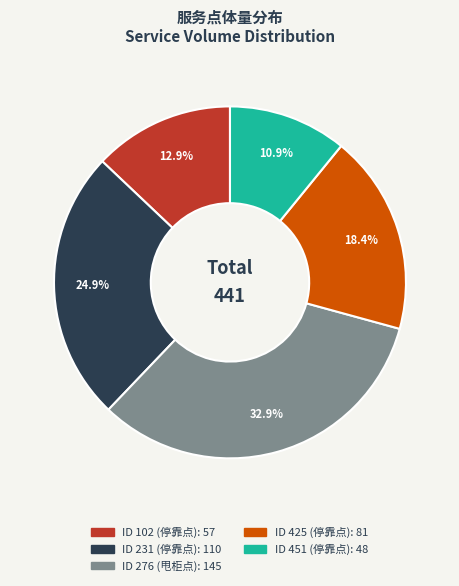

Is there any slice that represents more than half of the pie?

No